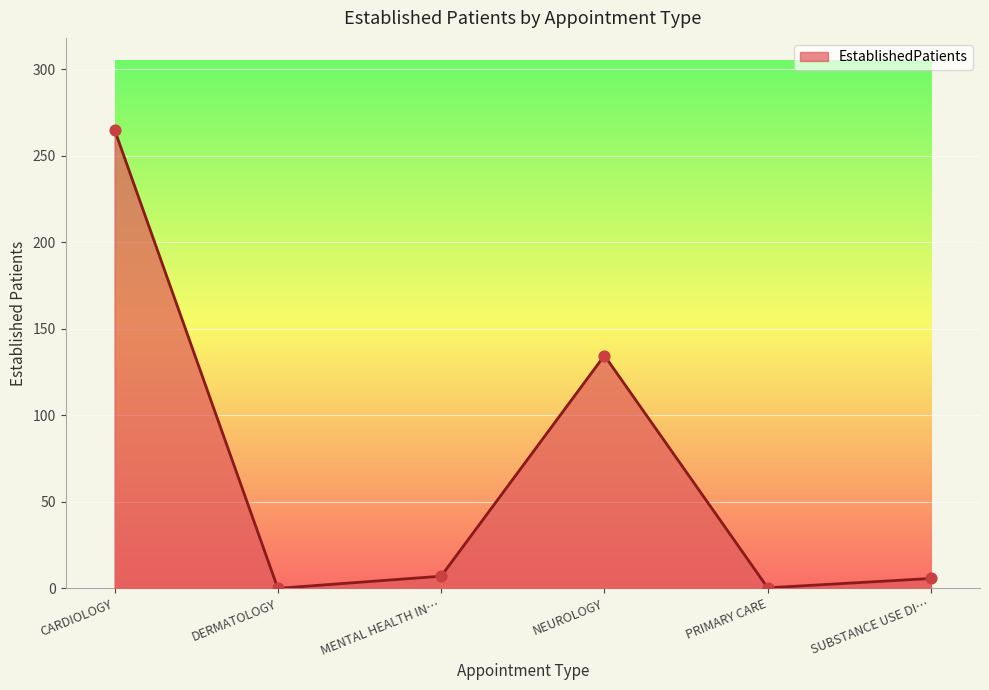

Which has a higher value, CARDIOLOGY or MENTAL HEALTH IN…?

CARDIOLOGY